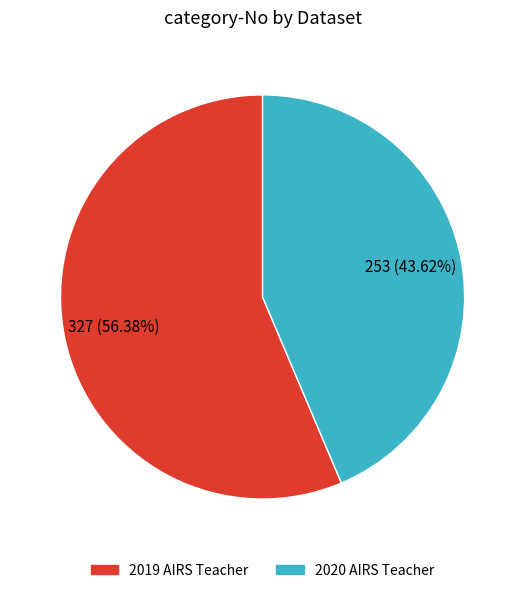

How many slices are in this pie chart?

2